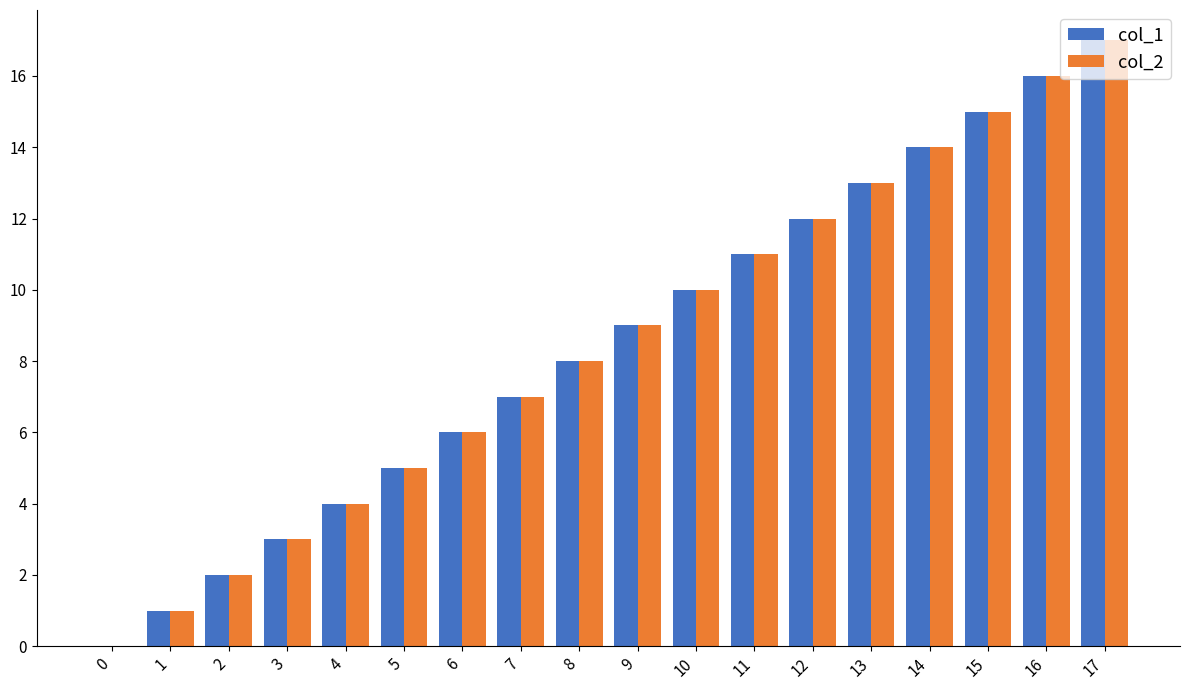

How many groups of bars are there?

18